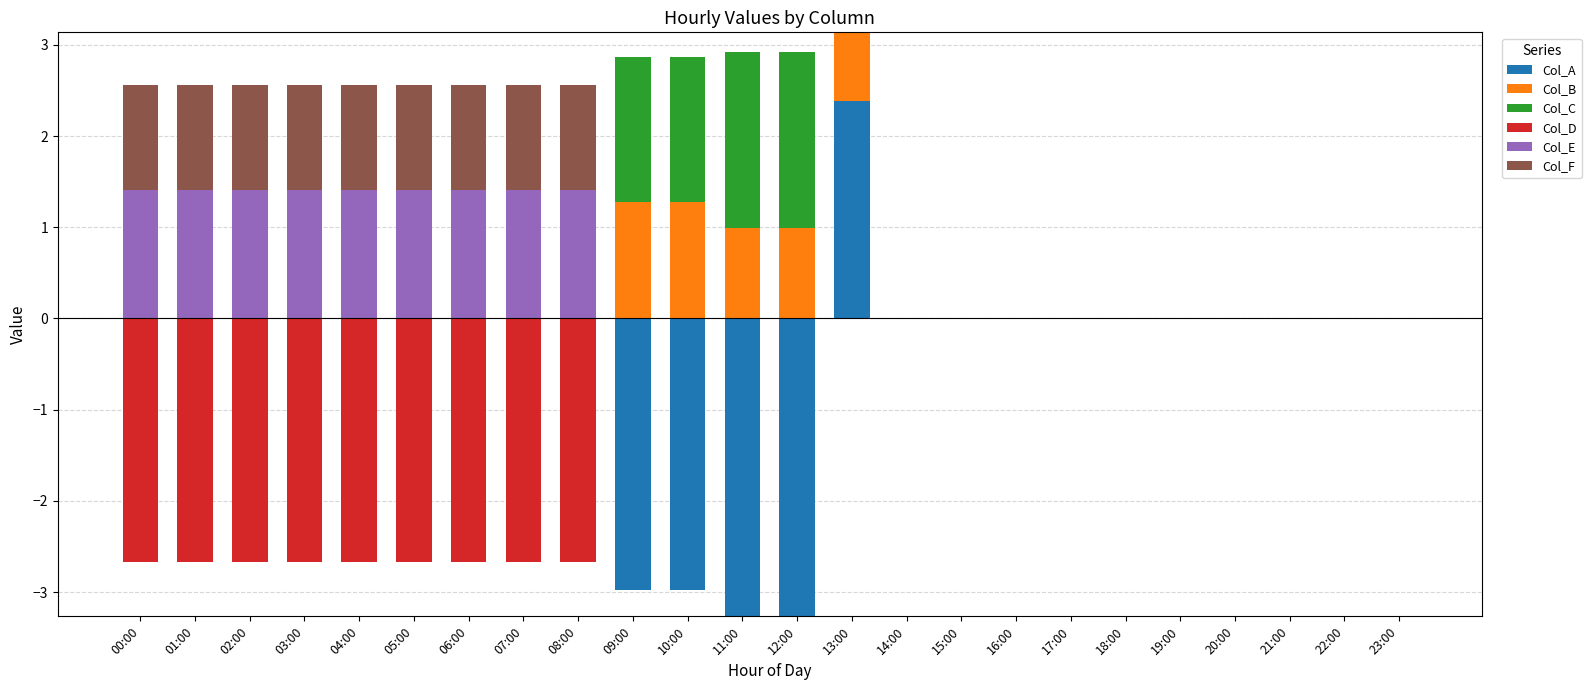

True or false: Col_C has a value of 0.6 at 04:00.

False